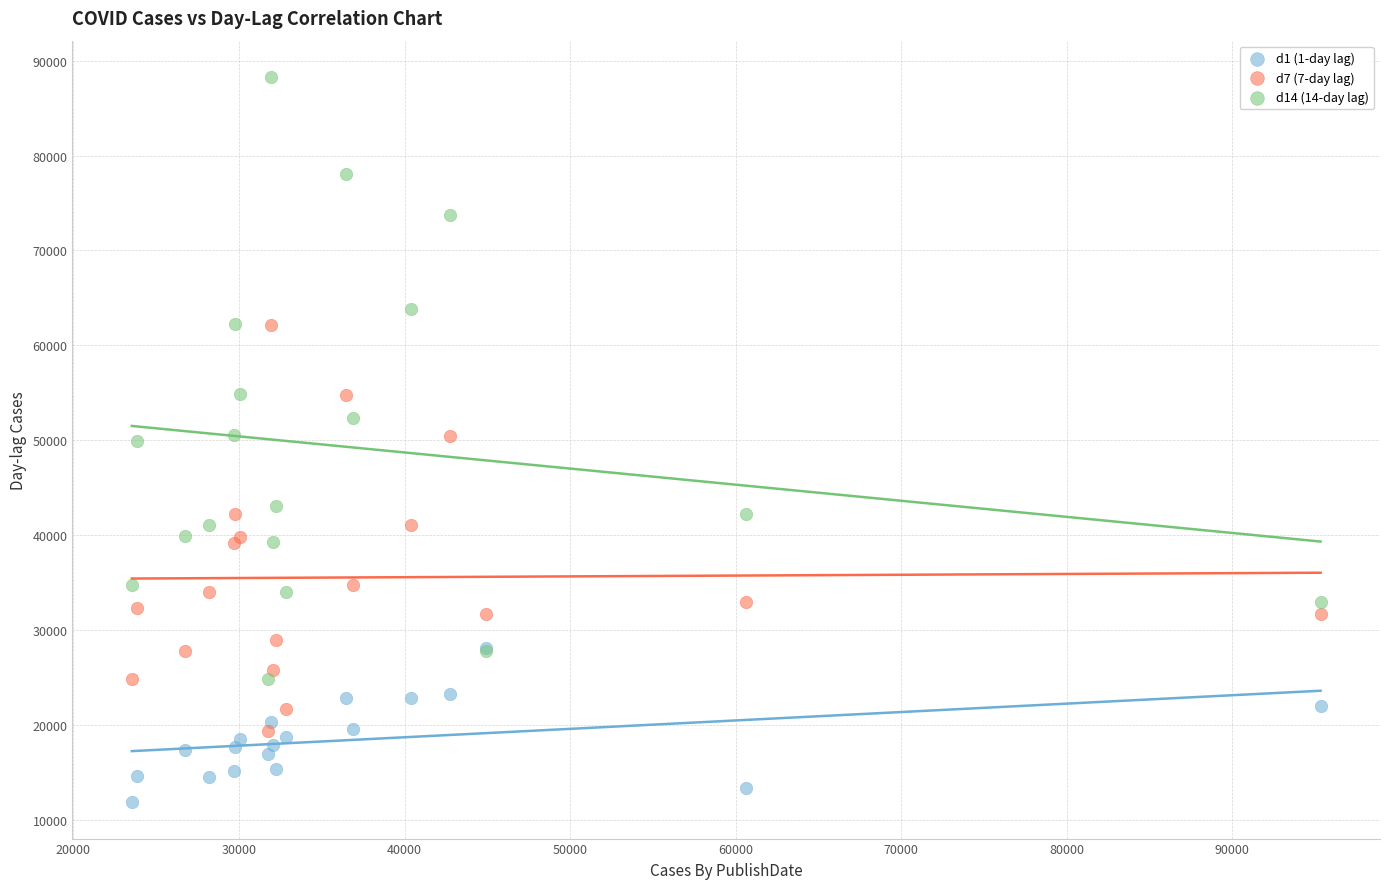

Which series has the largest Y range (max minus min)?

d14 (14-day lag)